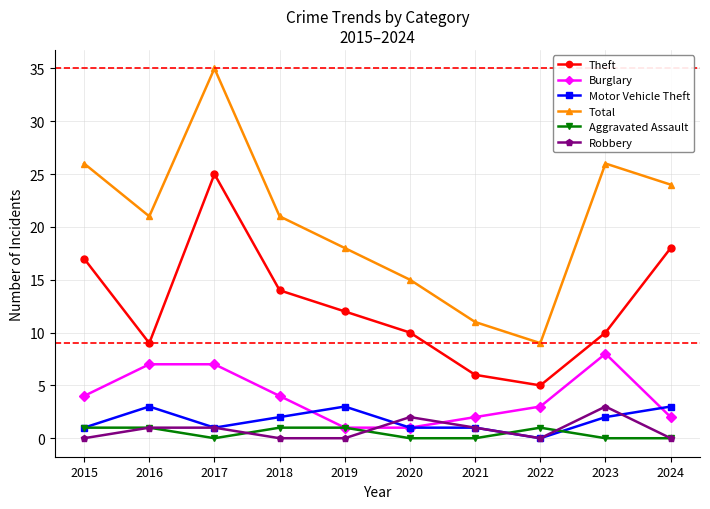

What are all the series names shown in the legend?

Theft, Burglary, Motor Vehicle Theft, Total, Aggravated Assault, Robbery